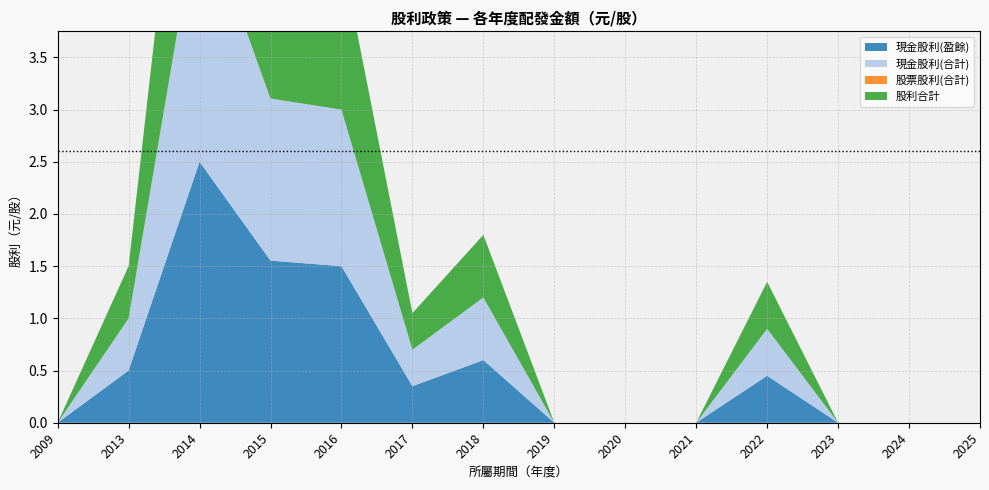

Reading right to left, list all the values displayed in this chart.

現金股利(盈餘): 0.0	0.0	0.0	0.5	0.0	0.0	0.0	0.6	0.3	1.5	1.6	2.5	0.5	0.0
現金股利(合計): 0.0	0.0	0.0	0.5	0.0	0.0	0.0	0.6	0.3	1.5	1.6	2.5	0.5	0.0
股票股利(合計): 0.0	0.0	0.0	0.0	0.0	0.0	0.0	0.0	0.0	0.0	0.0	0.0	0.0	0.0
股利合計: 0.0	0.0	0.0	0.5	0.0	0.0	0.0	0.6	0.3	1.5	1.6	2.5	0.5	0.0